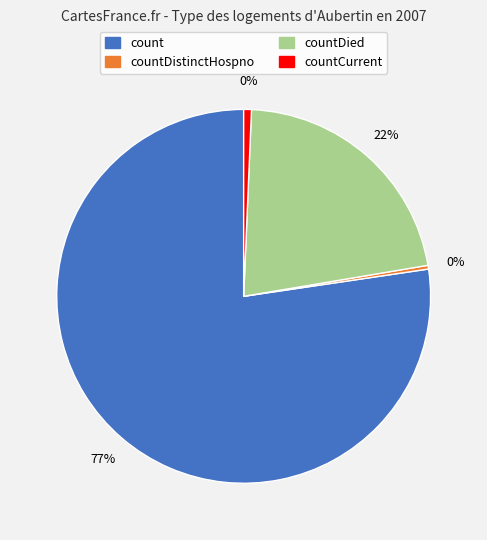

How much of the chart is everything except countCurrent?

99.3%